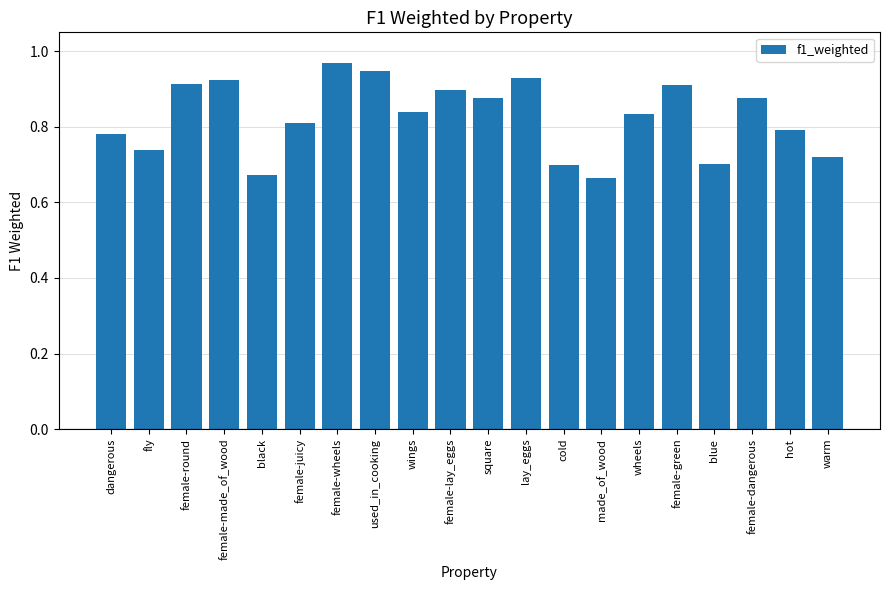

Is it true that the value at dangerous is 1.4?

False